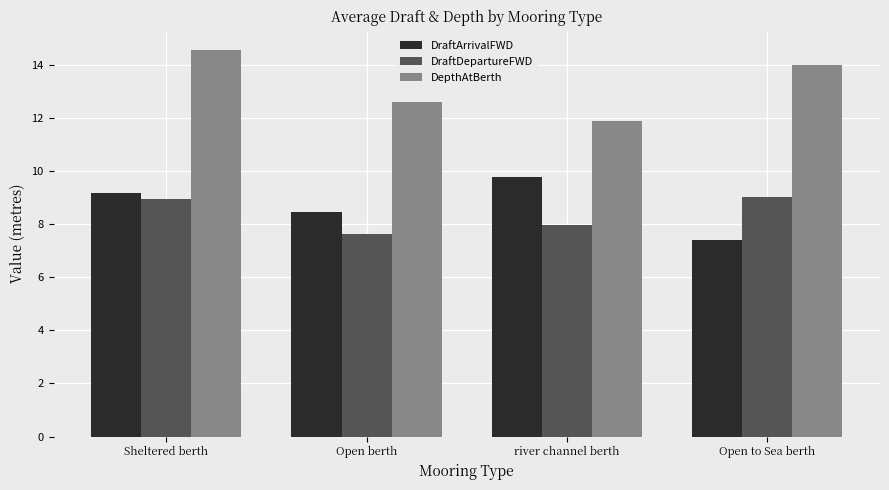

Rank the categories by DepthAtBerth value from highest to lowest.

Sheltered berth, Open to Sea berth, Open berth, river channel berth